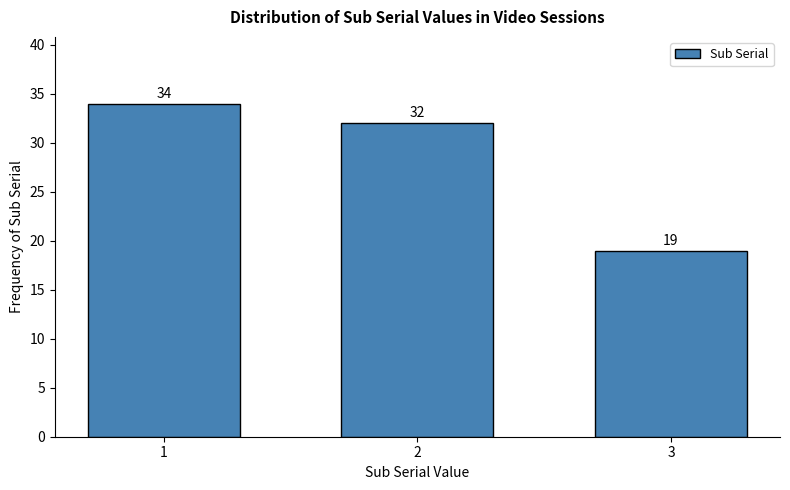

Reading left to right, what are all the values shown in this chart?

1=34	2=32	3=19